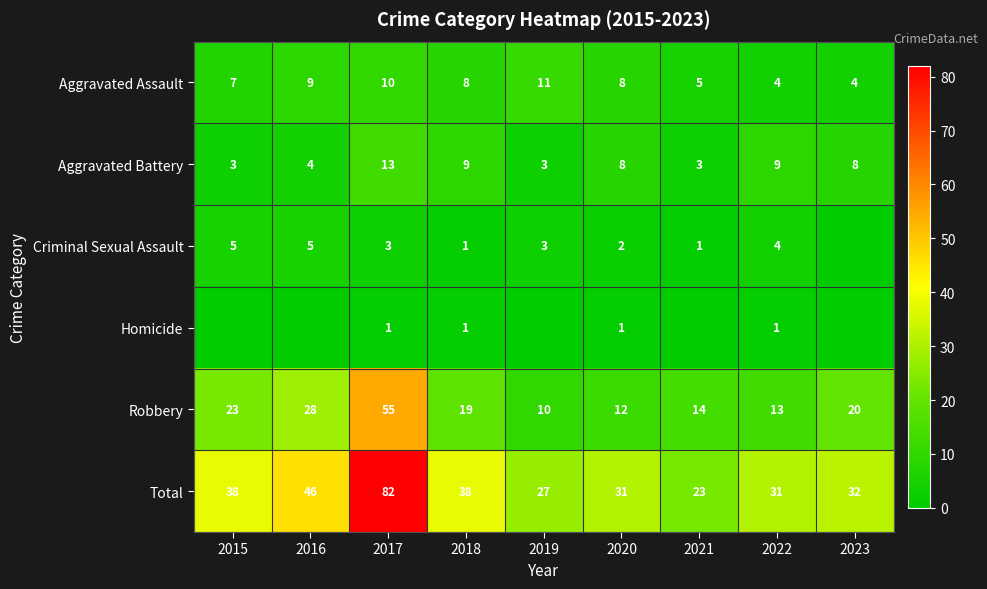

The value of Total at 2018 is 38. True or false?

True